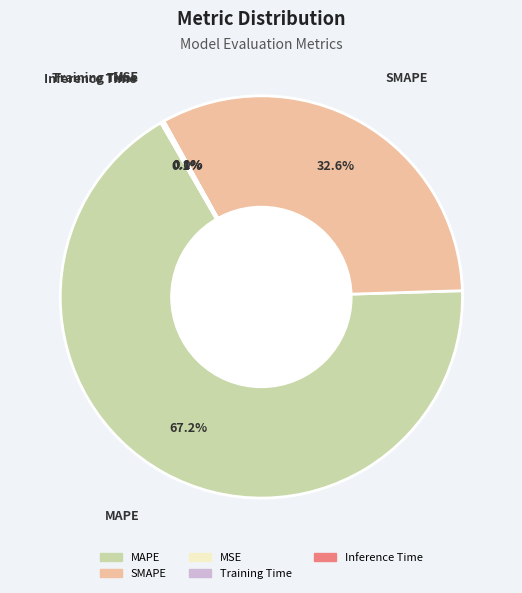

How much of the chart is everything except MAPE?

32.8%